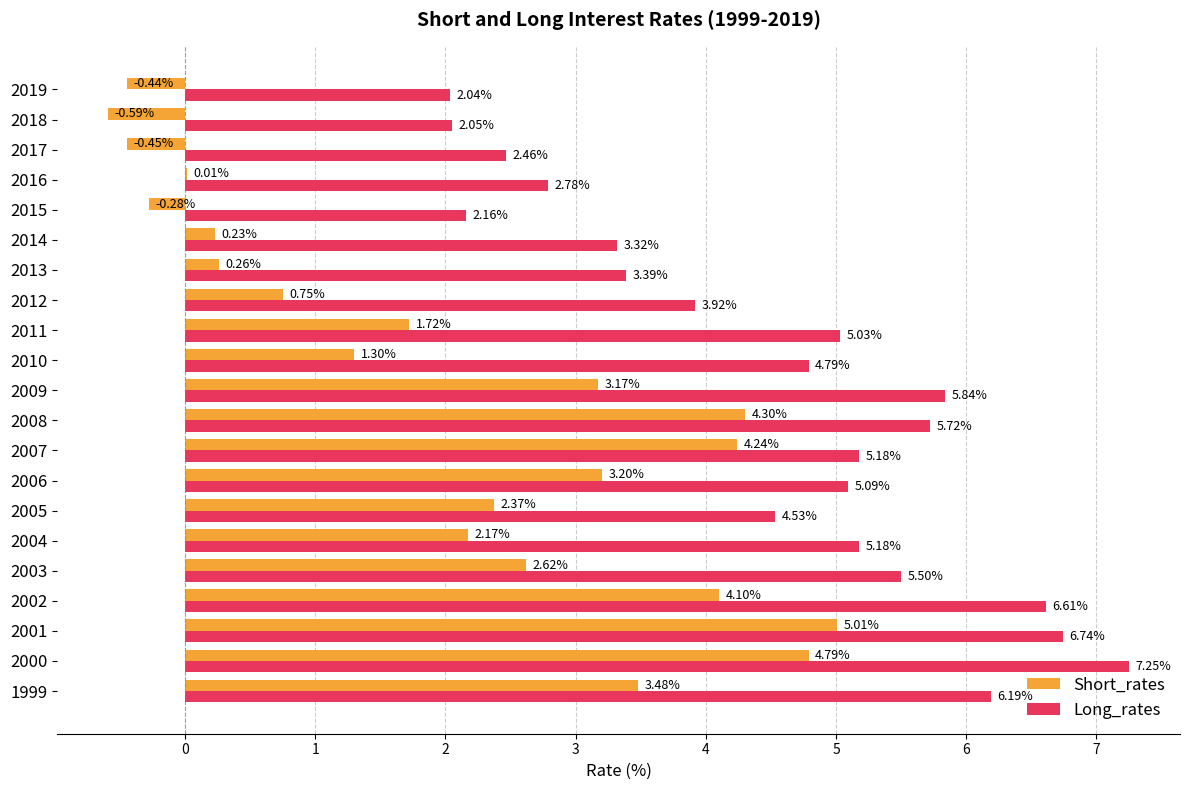

What is the total value across all series at 2000?

12.0